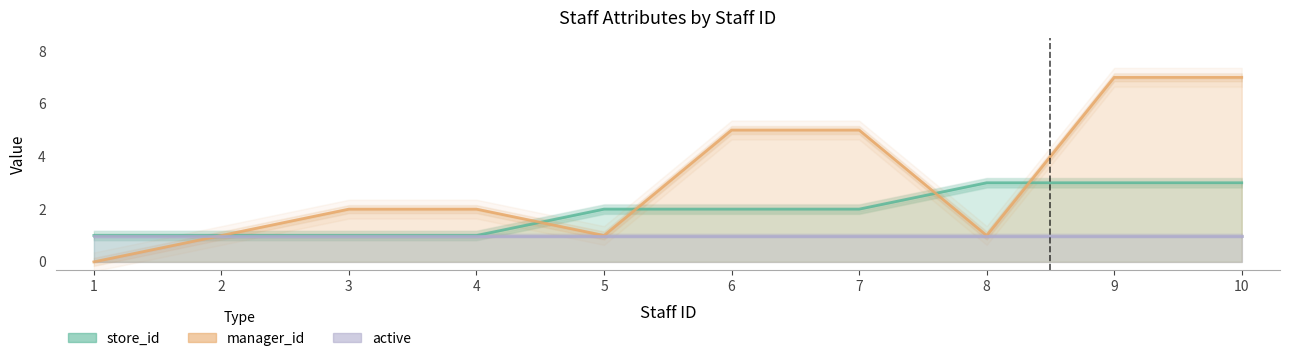

What is the average value of the manager_id series?

3